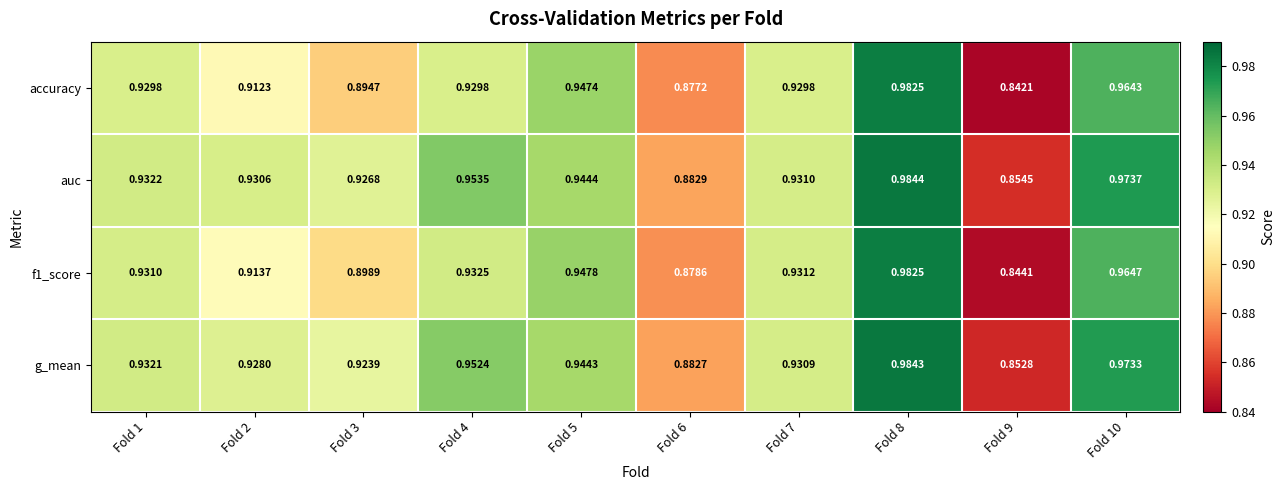

Which series changed the most between Fold 3 and Fold 4?

accuracy